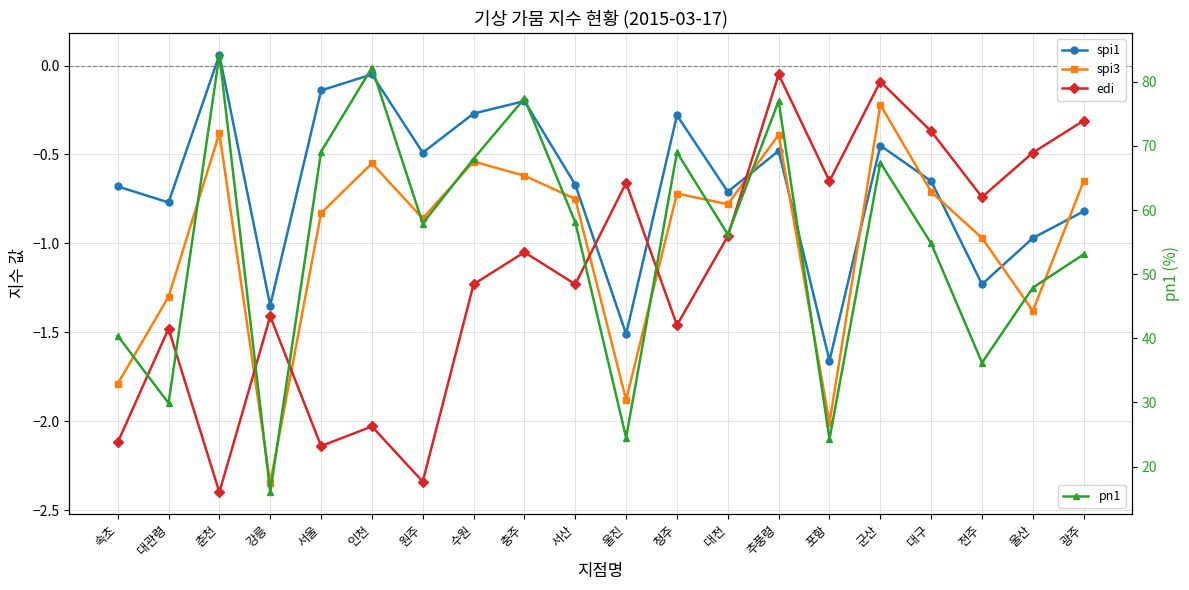

Reading left to right, what are all the values shown in this chart?

spi1: -0.7	-0.8	0.1	-1.4	-0.1	-0.1	-0.5	-0.3	-0.2	-0.7	-1.5	-0.3	-0.7	-0.5	-1.7	-0.5	-0.7	-1.2	-1.0	-0.8
spi3: -1.8	-1.3	-0.4	-2.4	-0.8	-0.6	-0.9	-0.5	-0.6	-0.8	-1.9	-0.7	-0.8	-0.4	-2.0	-0.2	-0.7	-1.0	-1.4	-0.7
edi: -2.1	-1.5	-2.4	-1.4	-2.1	-2.0	-2.3	-1.2	-1.1	-1.2	-0.7	-1.5	-1.0	-0.1	-0.7	-0.1	-0.4	-0.7	-0.5	-0.3
pn1: 40.4	29.9	84.2	16.0	69.1	82.2	57.9	68.0	77.4	58.1	24.5	69.0	56.2	77.0	24.3	67.4	54.8	36.2	47.9	53.1